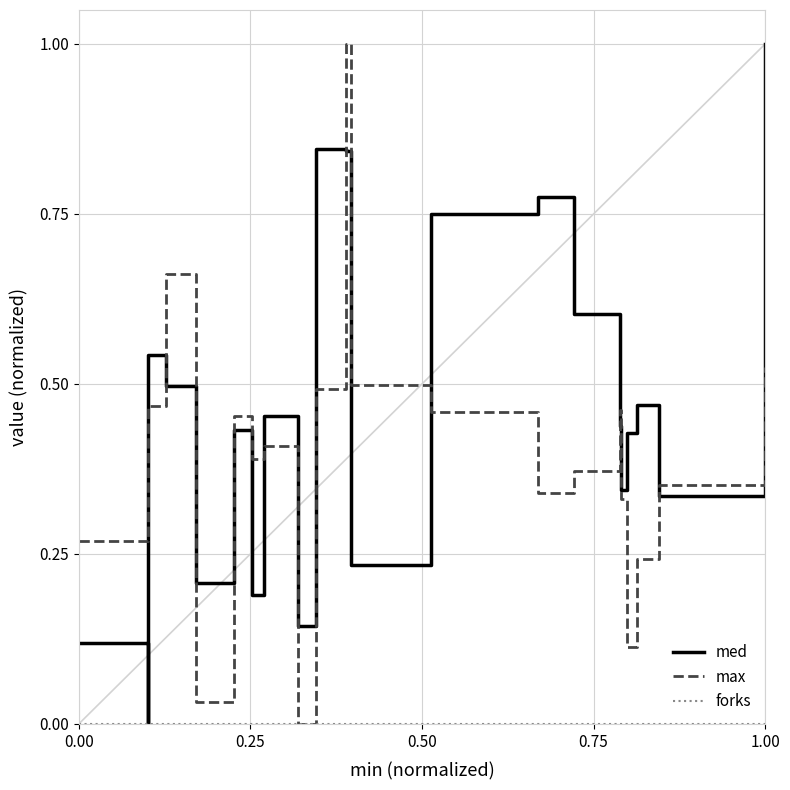

Which series ends up on top after the final intersection of max and med?

med